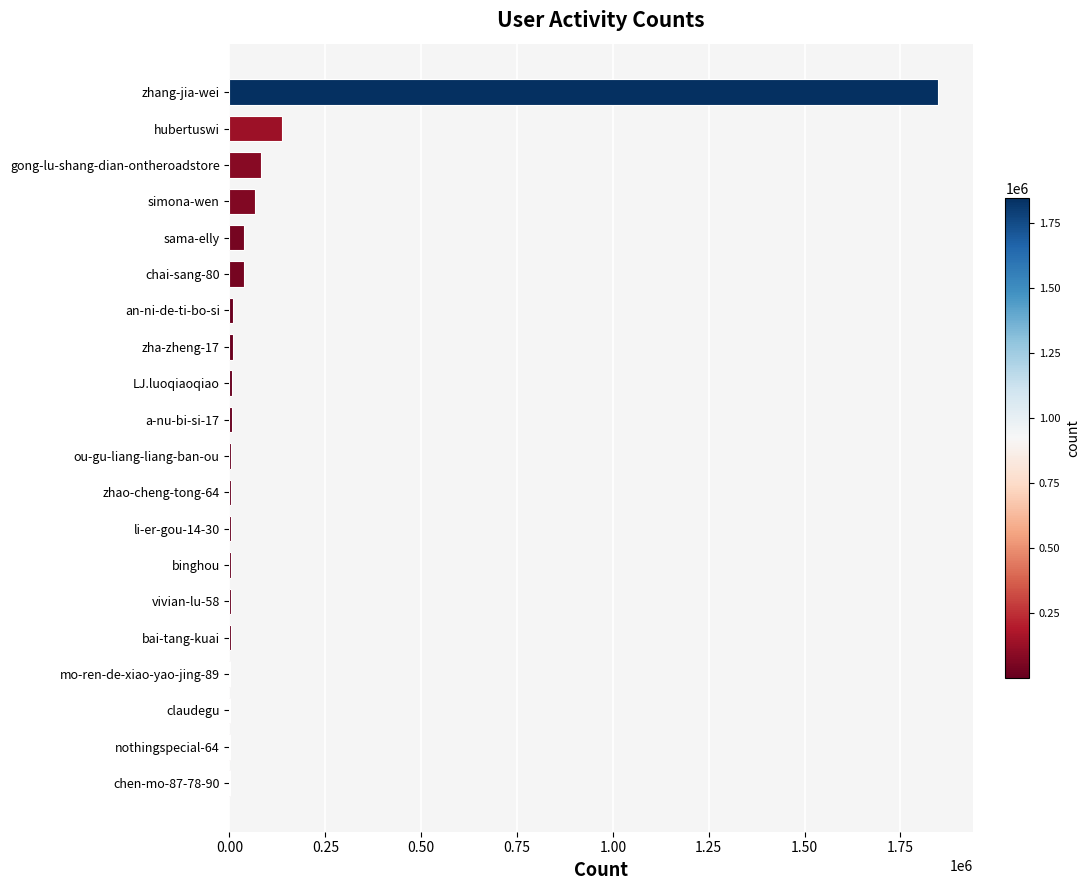

What is the sum of all values?

2267776